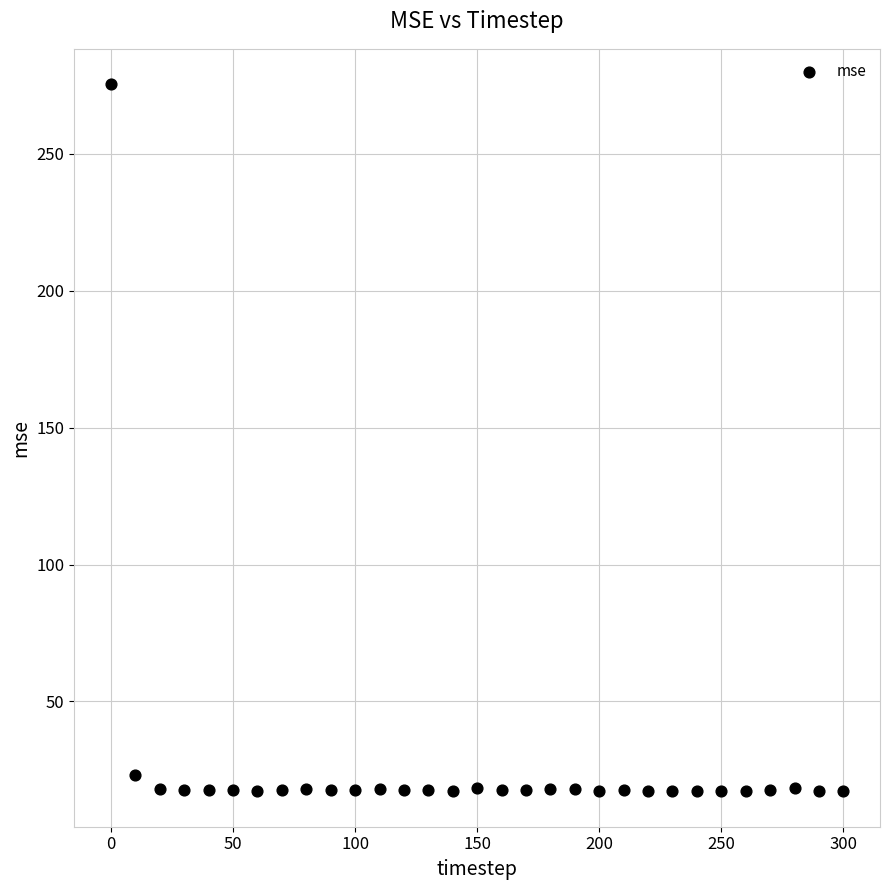

What Y value in the scatter plot is closest to 146?

23.1